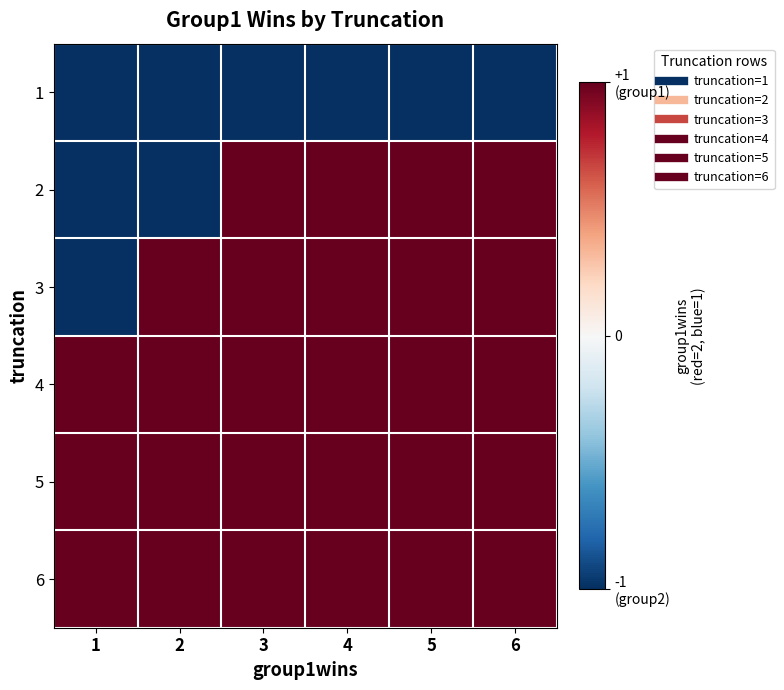

Reading left to right, what are all the values shown in this chart?

1: 1=-1	2=-1	3=-1	4=-1	5=-1	6=-1
2: 1=-1	2=-1	3=1	4=1	5=1	6=1
3: 1=-1	2=1	3=1	4=1	5=1	6=1
4: 1=1	2=1	3=1	4=1	5=1	6=1
5: 1=1	2=1	3=1	4=1	5=1	6=1
6: 1=1	2=1	3=1	4=1	5=1	6=1